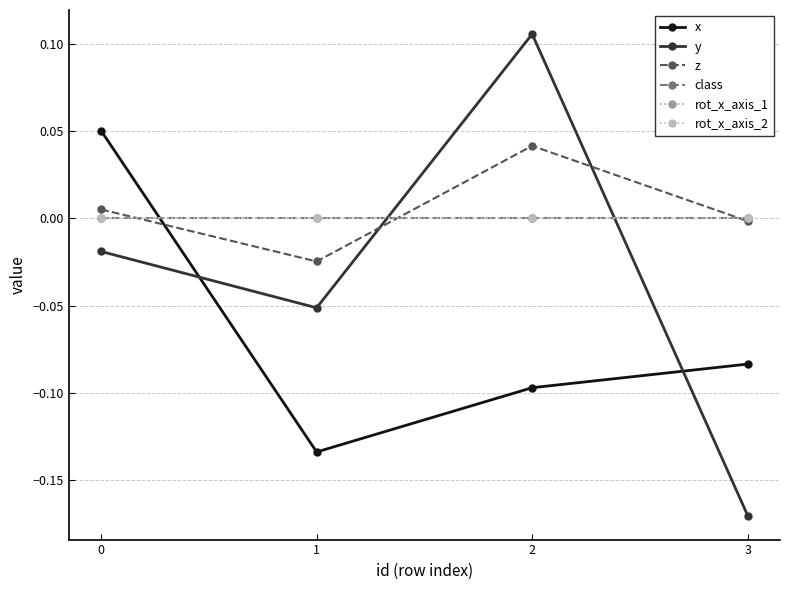

The x series shows 0.1 at 0. True or false?

False